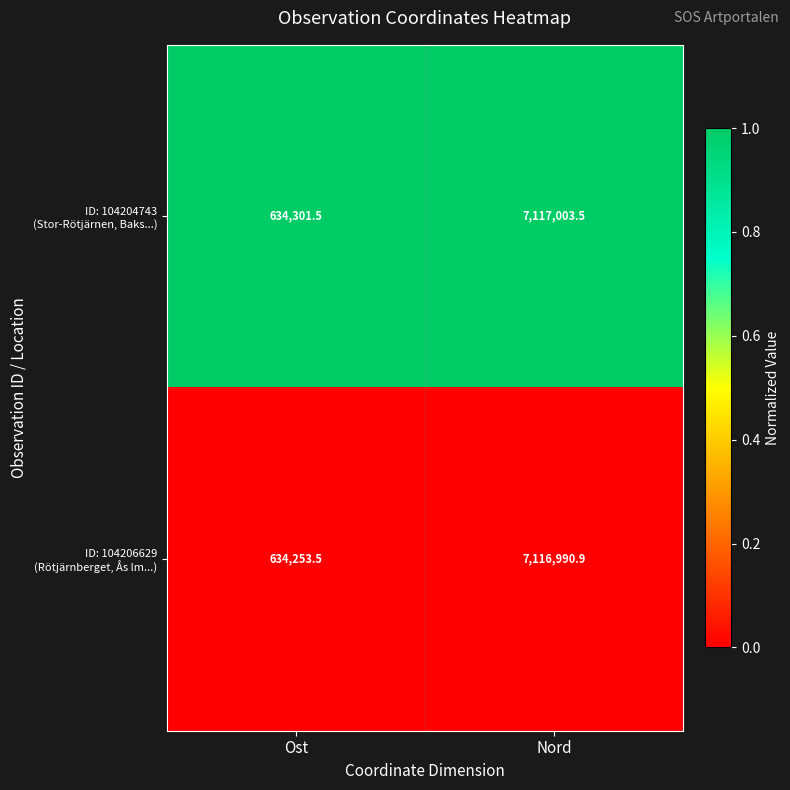

At which category does the chart reach its minimum across all series?

Ost